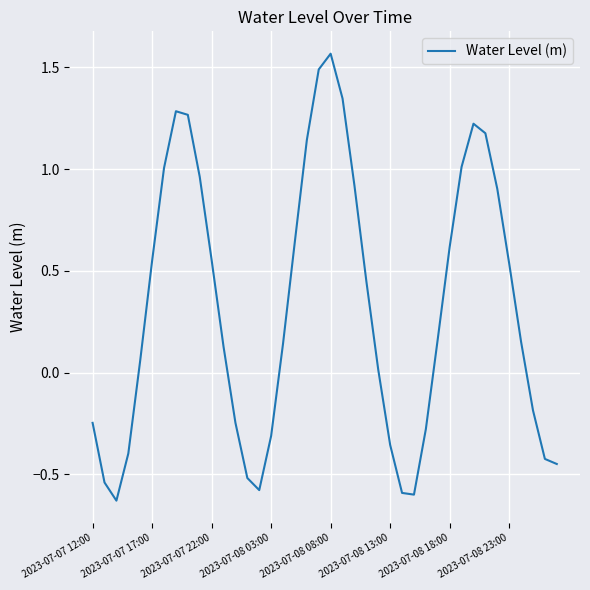

What is the difference between the maximum and minimum values?

2.2